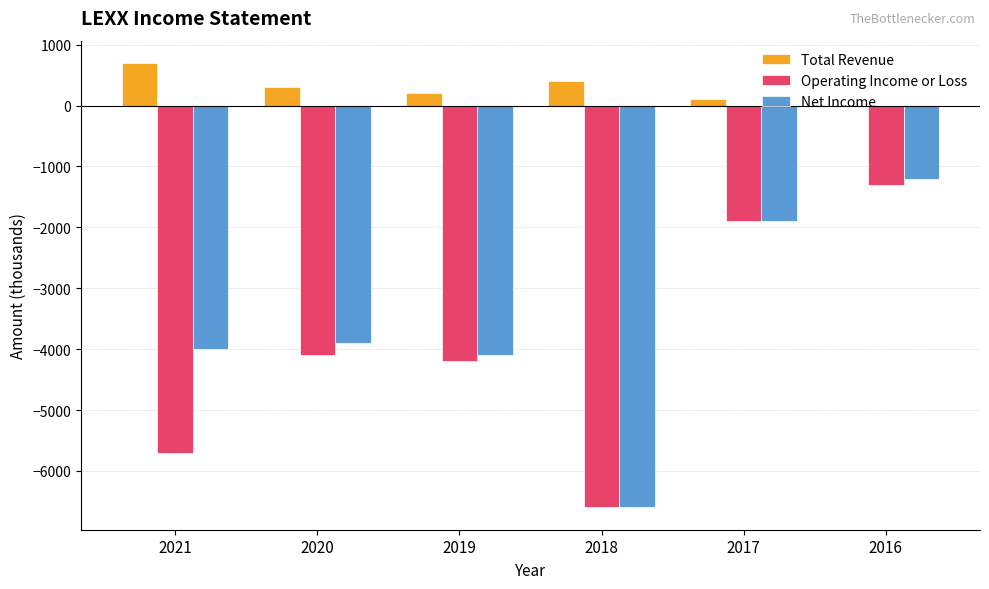

What is the sum of all Operating Income or Loss values?

-23800